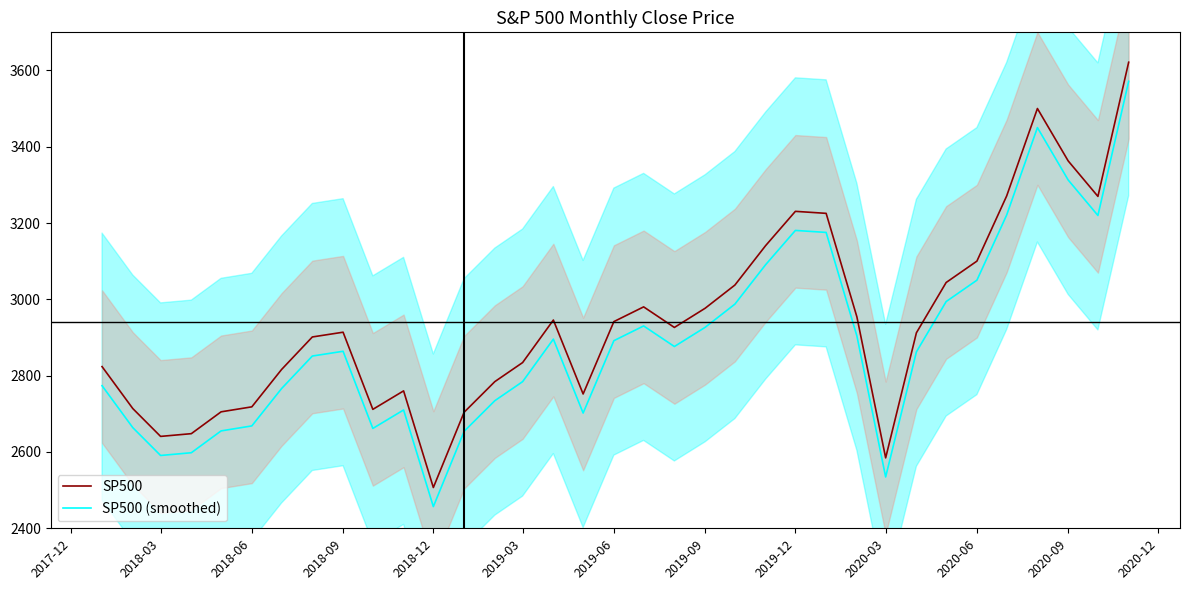

True or false: SP500 (smoothed) and SP500 cross at least once.

False